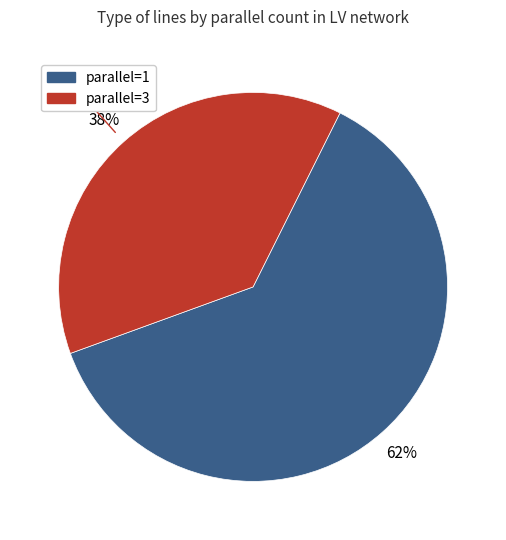

Is there any slice that represents more than half of the pie?

Yes